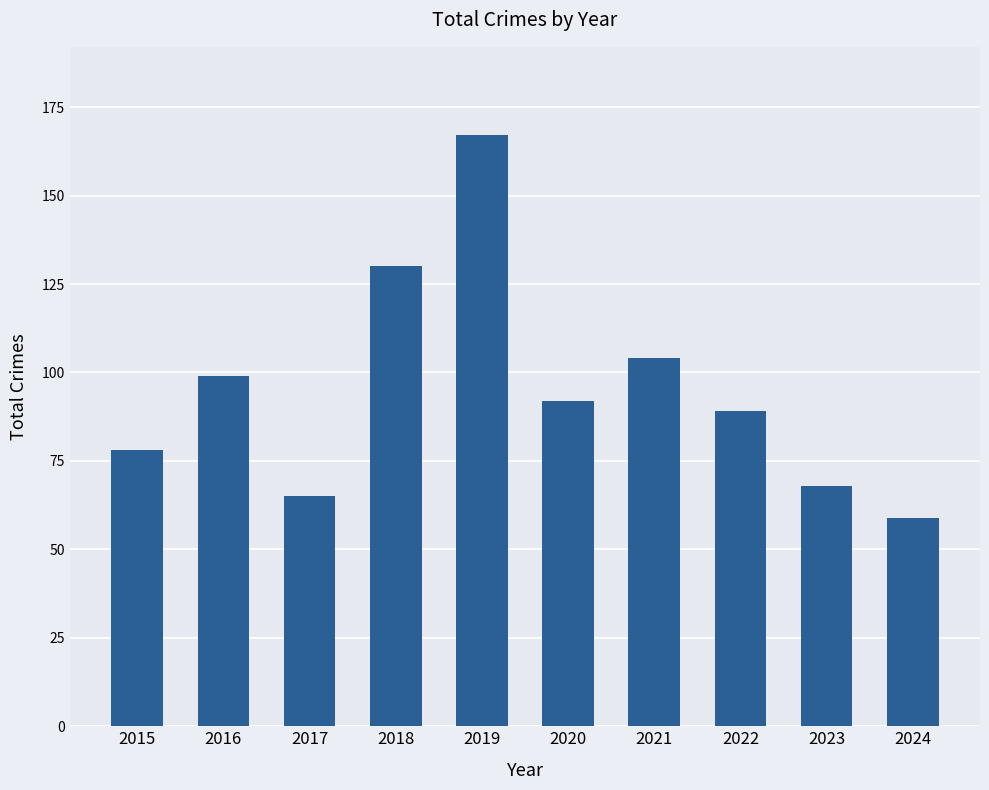

Rank the categories by value from lowest to highest.

2024, 2017, 2023, 2015, 2022, 2020, 2016, 2021, 2018, 2019